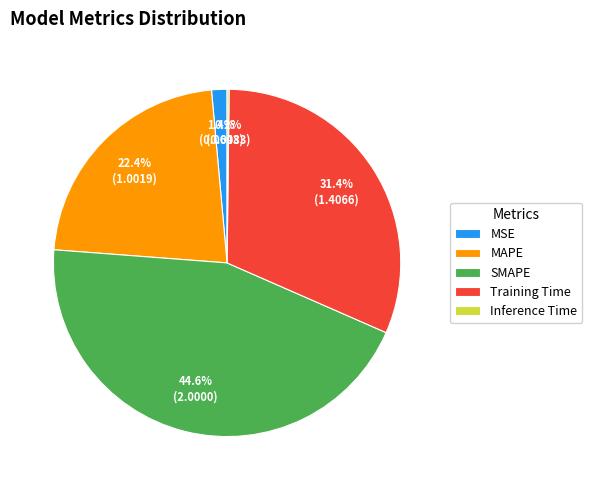

What percentage is NOT represented by SMAPE?

55.4%